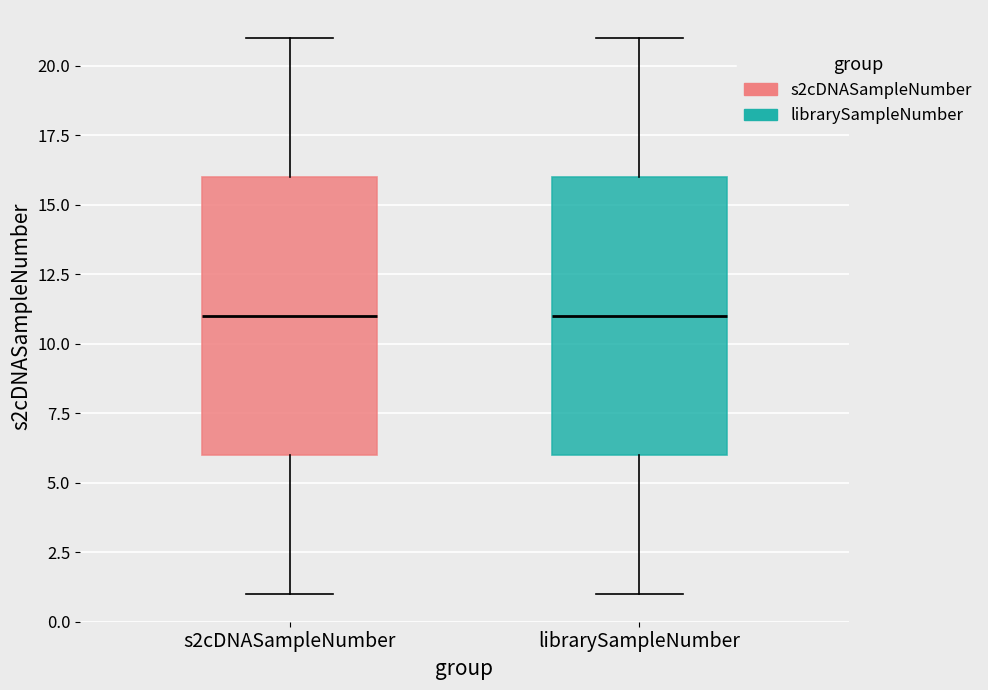

Reading left to right, transcribe this box plot: for each box, give where its median line is, the range the box spans, and where its two whiskers end, as read against the y-axis. The values are not printed on the chart, so give them approximately, as read against the axis.

s2cDNASampleNumber: median 11, box 6 to 16, whiskers 1 to 21
librarySampleNumber: median 11, box 6 to 16, whiskers 1 to 21